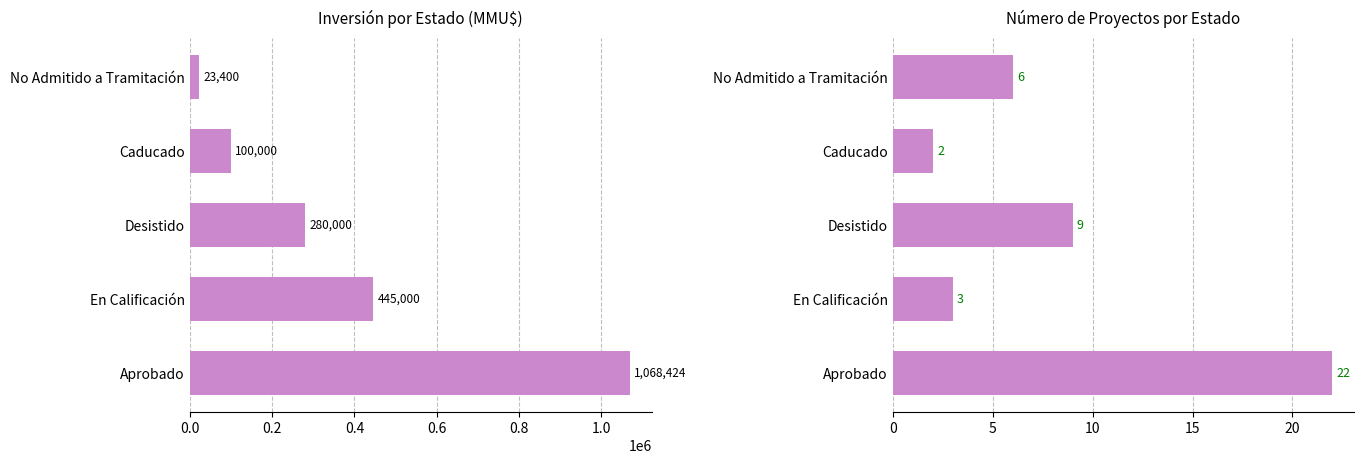

Which series changed the most between Desistido and Caducado?

Inversión(MMU$)